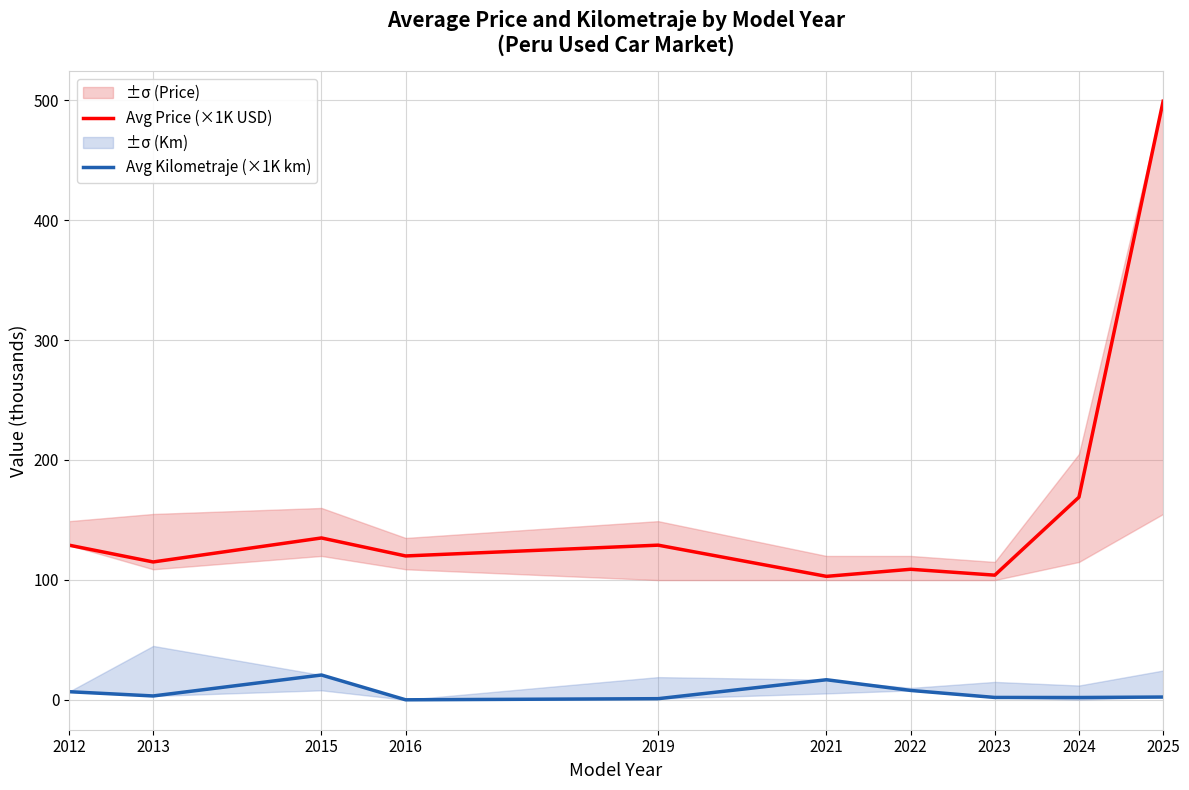

How many data points in Avg Kilometraje (×1K km) are above 3?

5